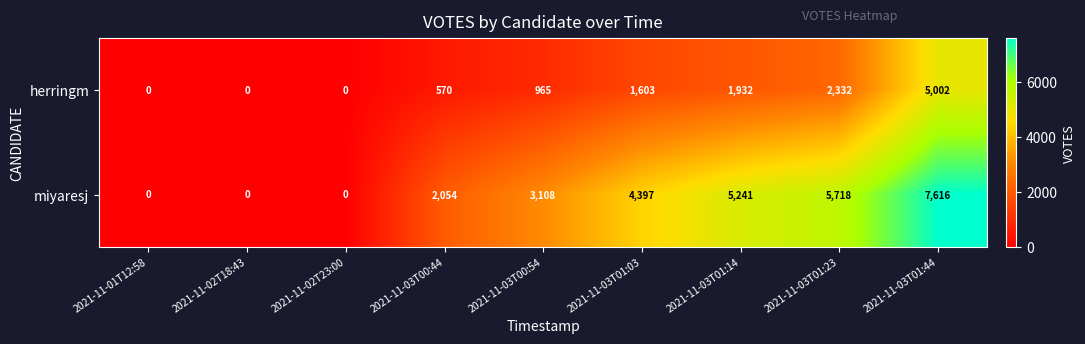

Between 2021-11-03T01:03 and 2021-11-03T01:23, which series saw the biggest shift?

miyaresj